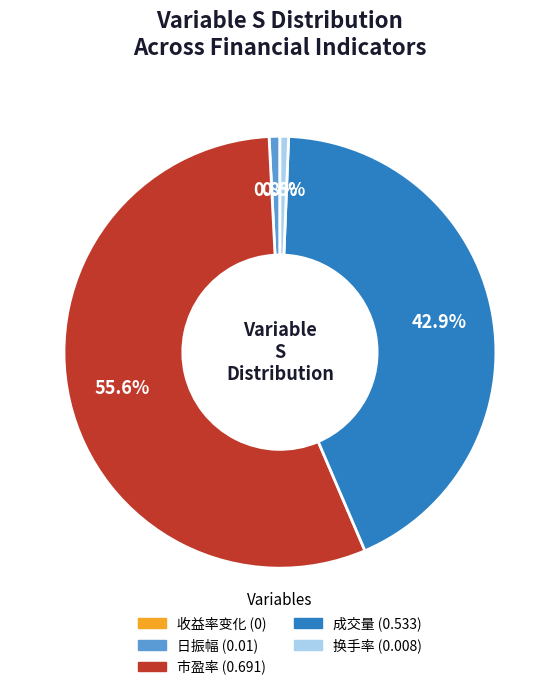

Is there any slice that represents more than half of the pie?

Yes